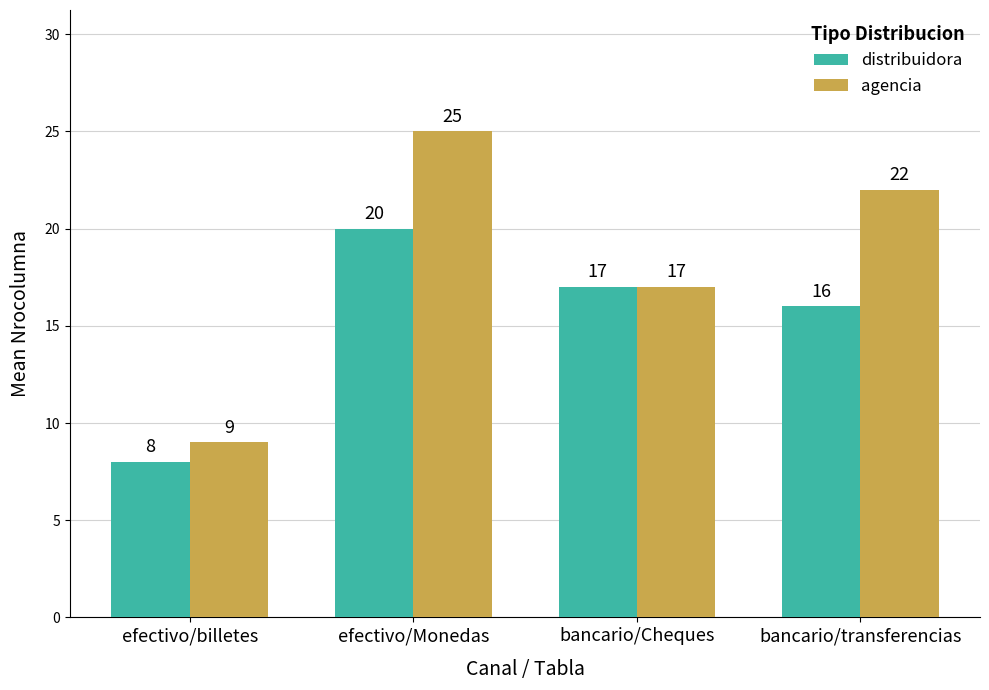

What is the sum of the agencia values at efectivo/billetes and efectivo/Monedas?

34